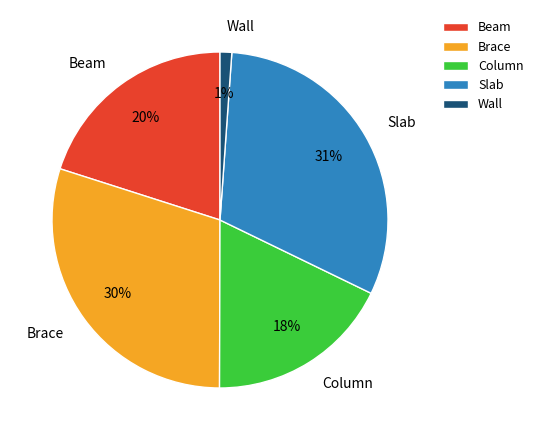

Do Column and Wall together represent more than half of the pie?

No